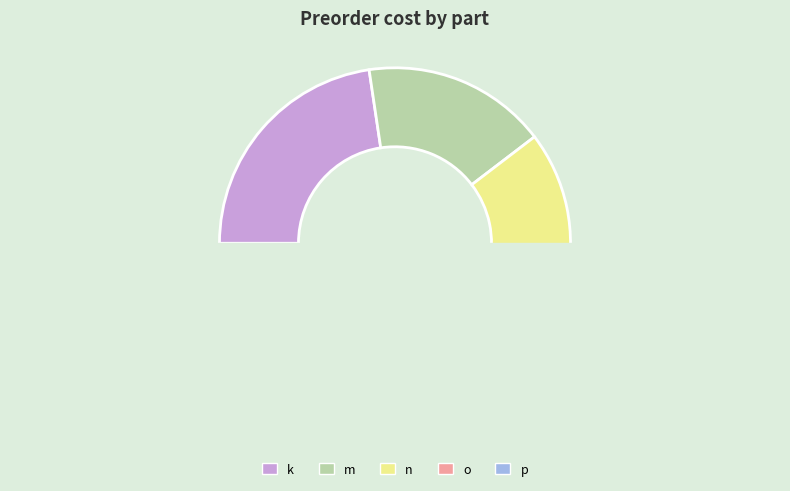

To the nearest percent, what percentage of the pie is n?

28%